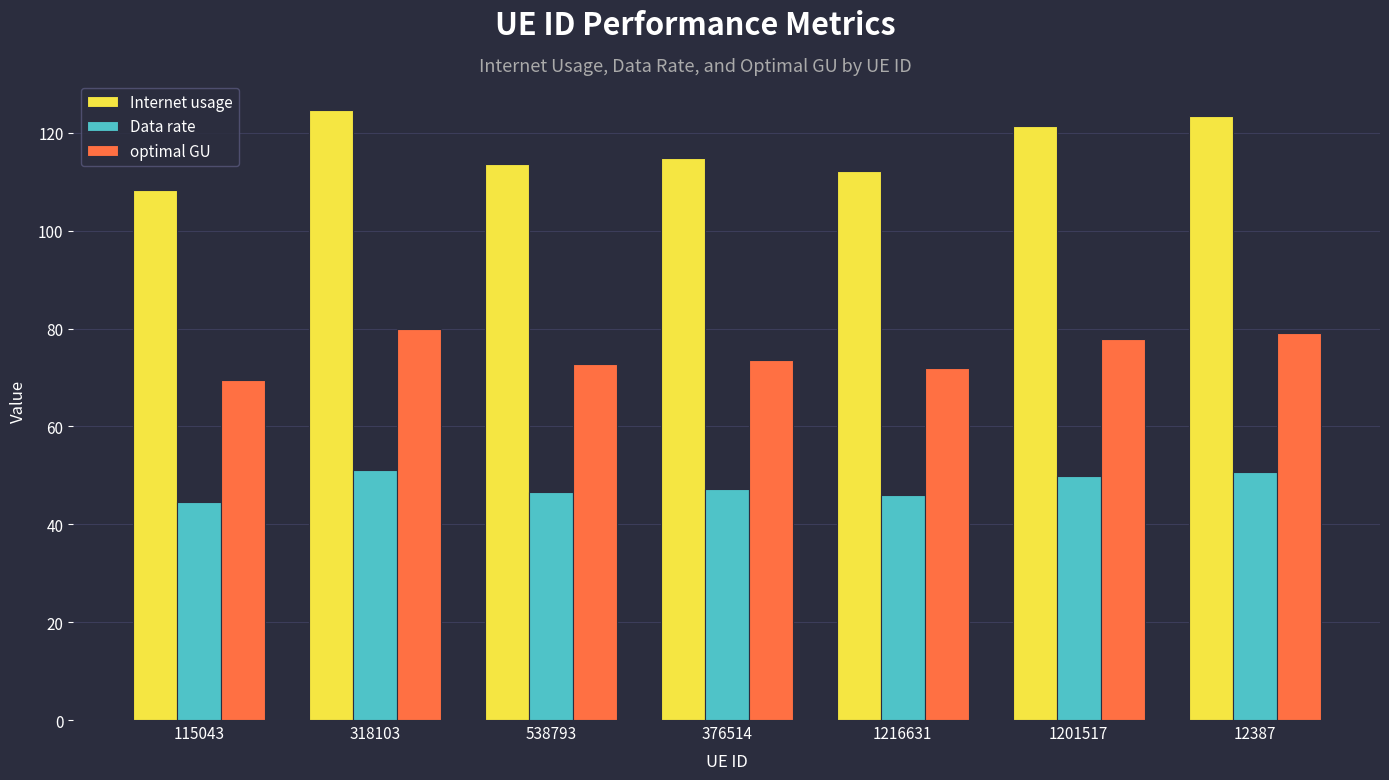

Rank the series by their average value, from highest to lowest.

Internet usage, optimal GU, Data rate